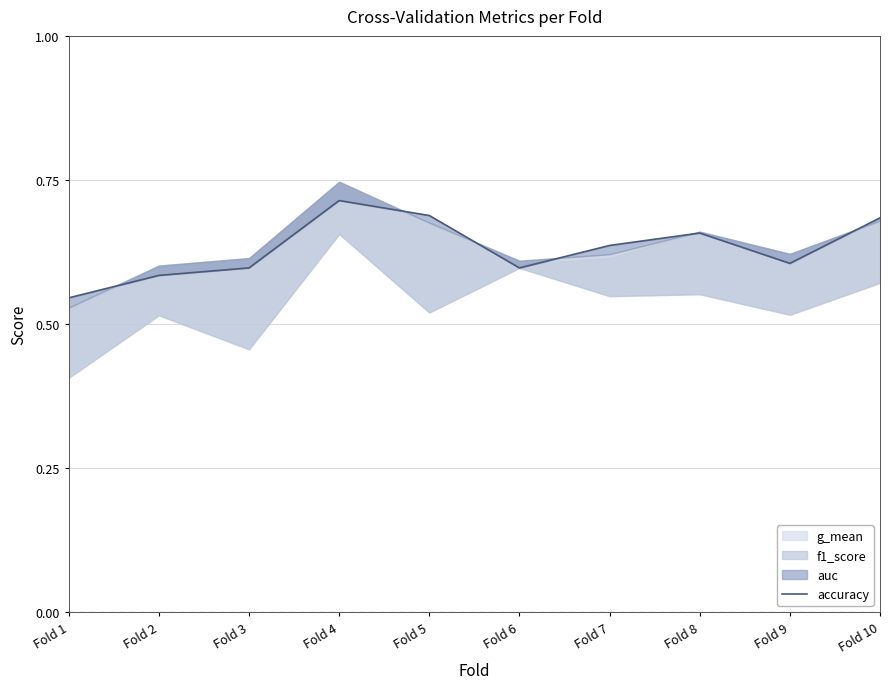

True or false: there are more than 1 points higher than both neighbors.

True